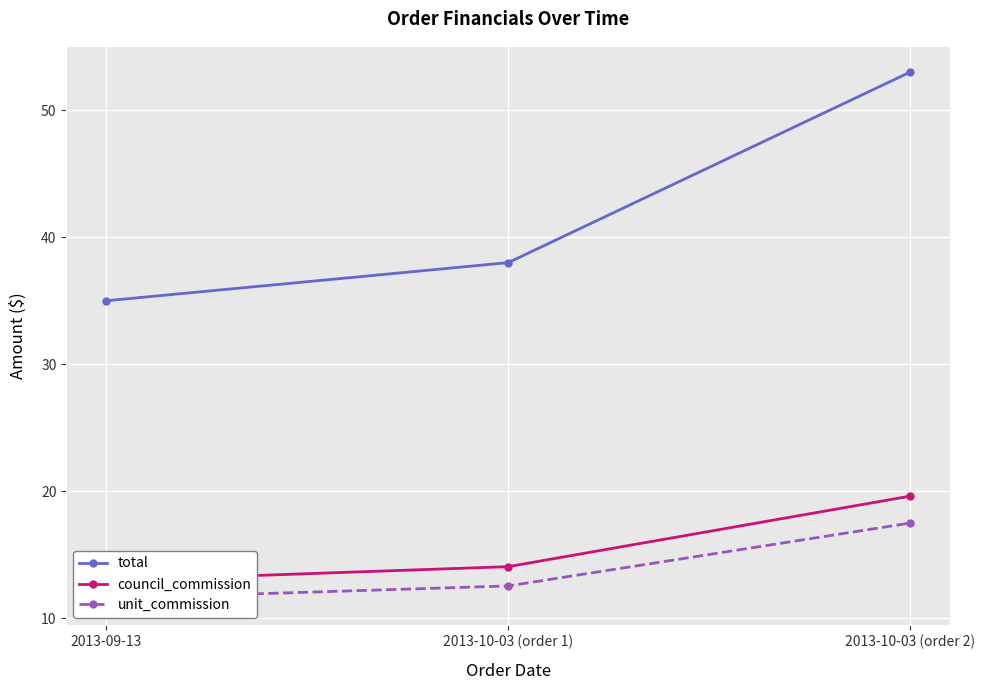

Reading left to right, what are all the values shown in this chart?

total: 35.0	38.0	53.0
council_commission: 12.9	14.1	19.6
unit_commission: 11.6	12.5	17.5